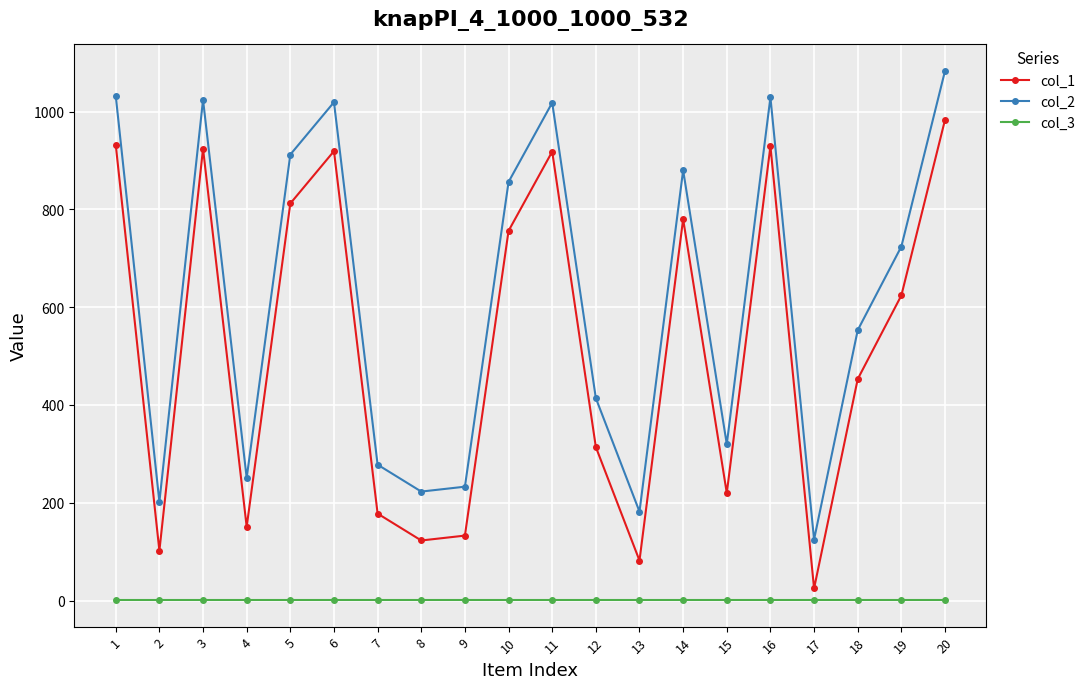

How many lines are shown in the chart?

3